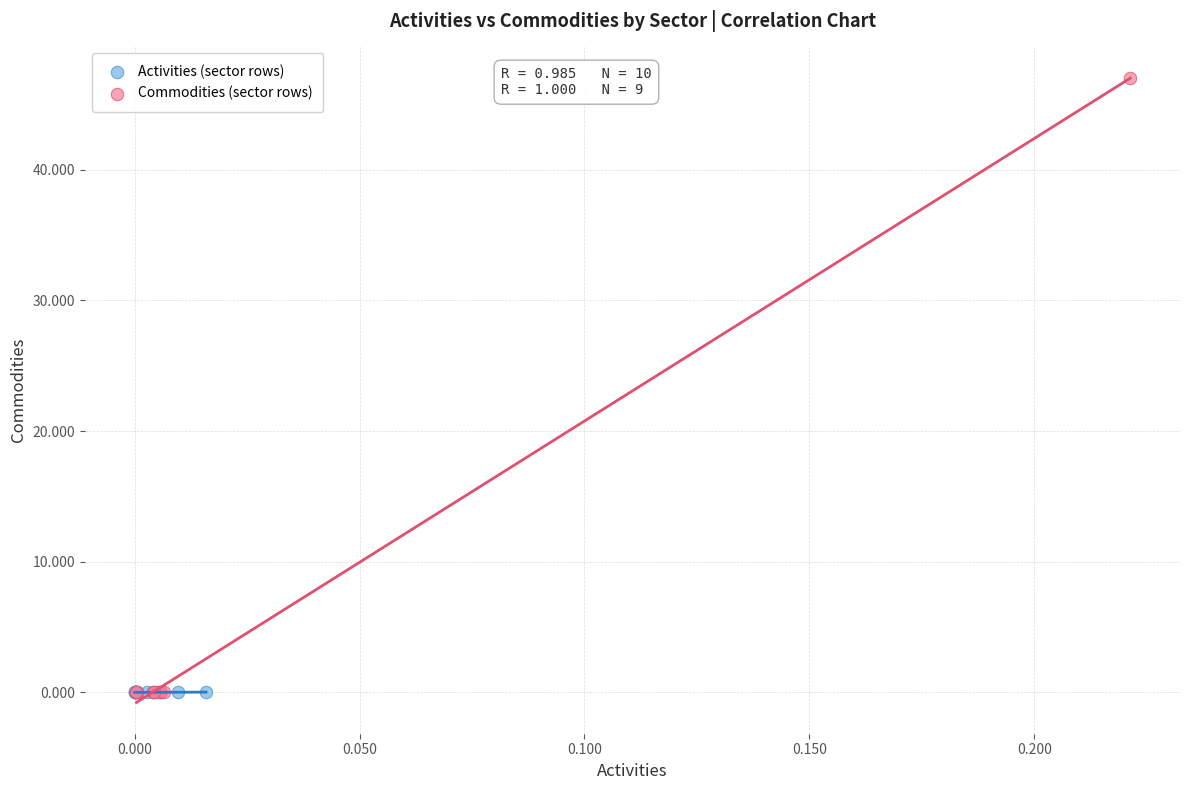

What are all the series names shown in the legend?

Activities (sector rows), Commodities (sector rows)